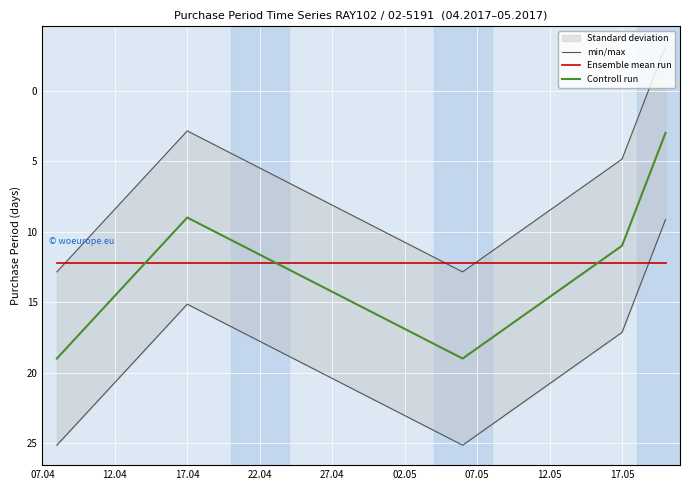

After their last crossing, which series has the higher values: Ensemble mean run or Controll run?

Ensemble mean run